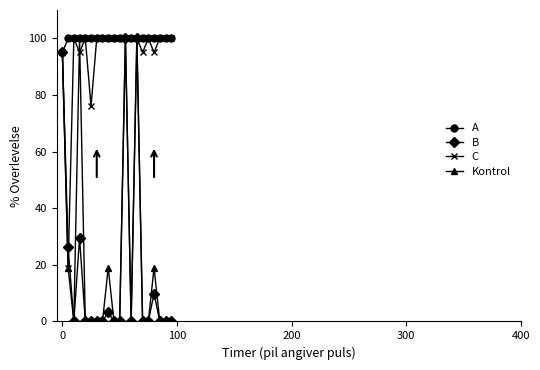

True or false: B has more than 0 interior local peaks.

True